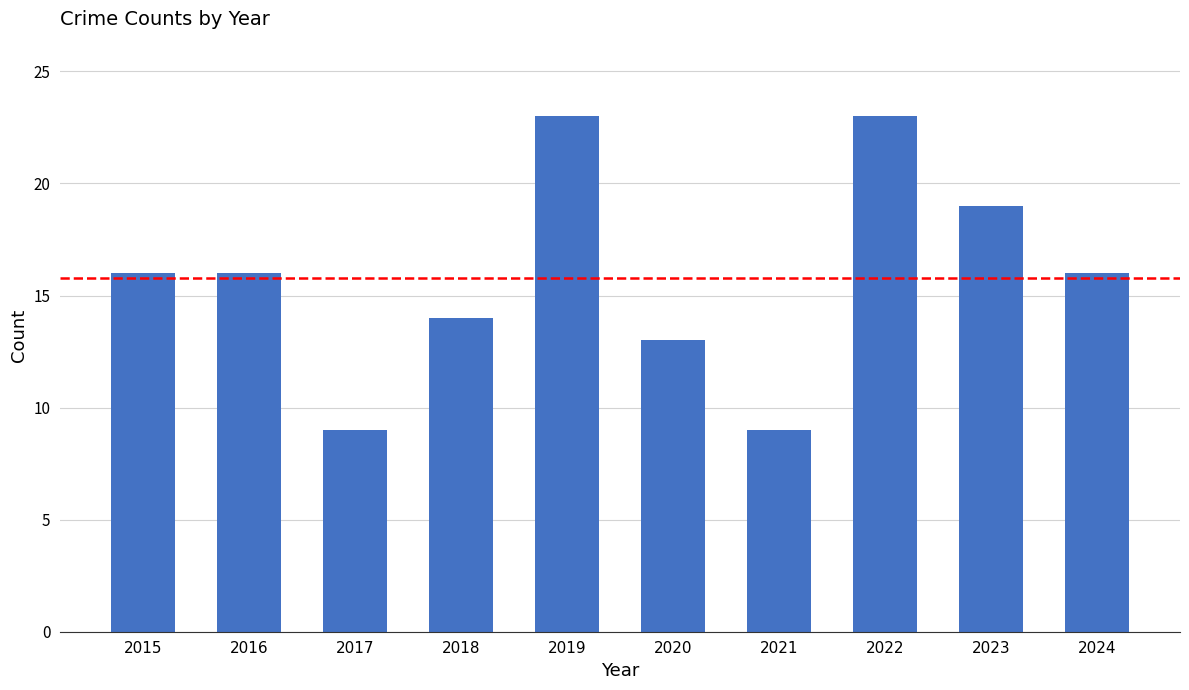

Which has a higher value, 2024 or 2022?

2022